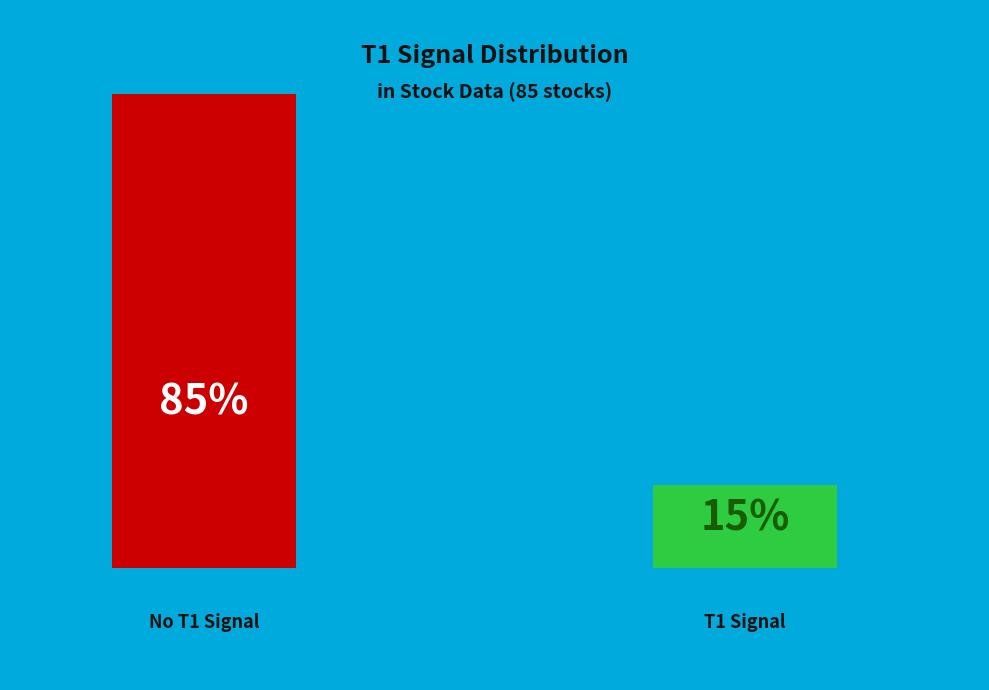

Rank the categories by value from highest to lowest.

T1=0, T1=1